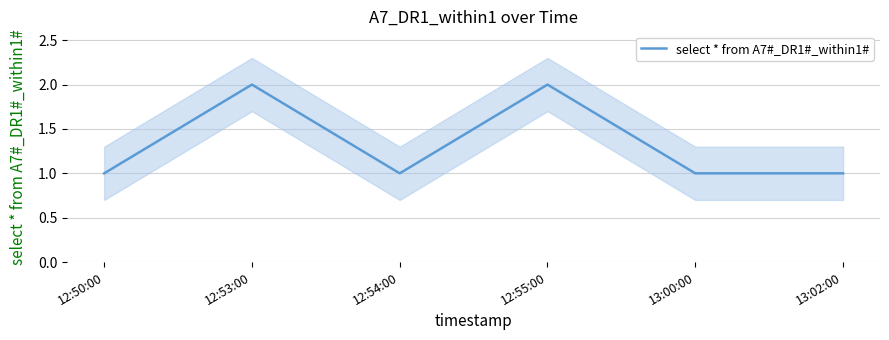

What is the sum of the values at 13:00:00 and 12:53:00?

3